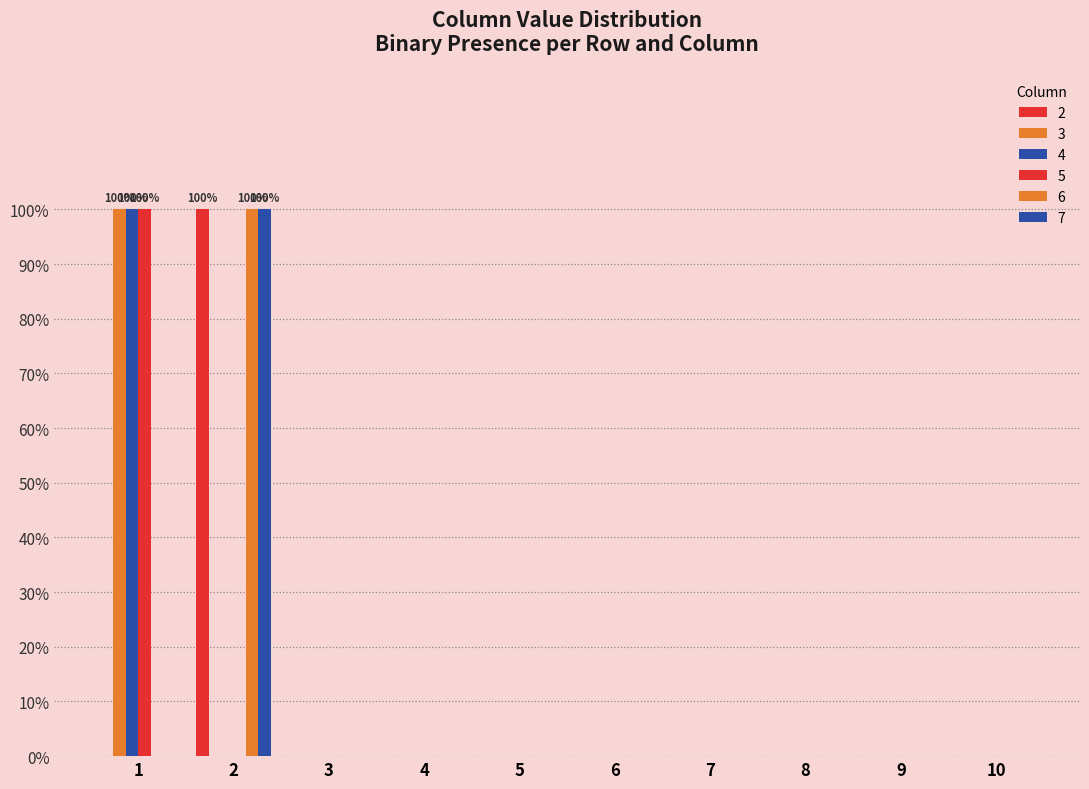

Which series has the largest total across all categories?

2